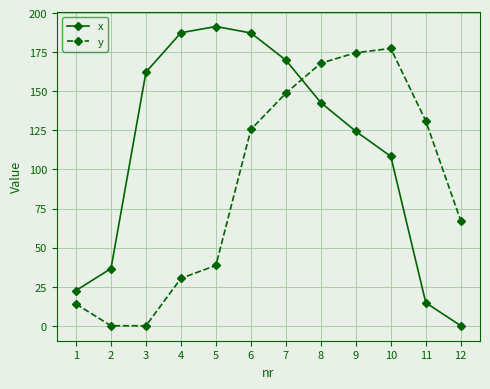

Which series has the widest spread of values?

x